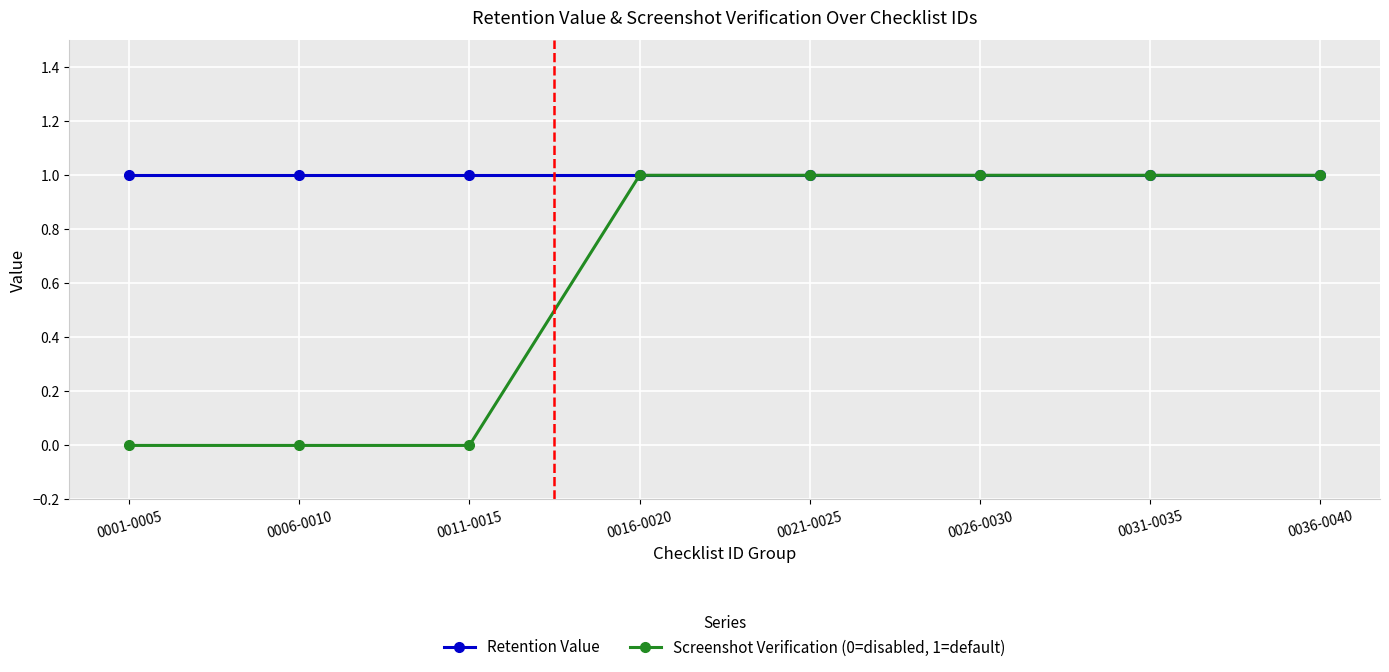

What are all the series names shown in the legend?

Retention Value, Screenshot Verification (0=disabled, 1=default)